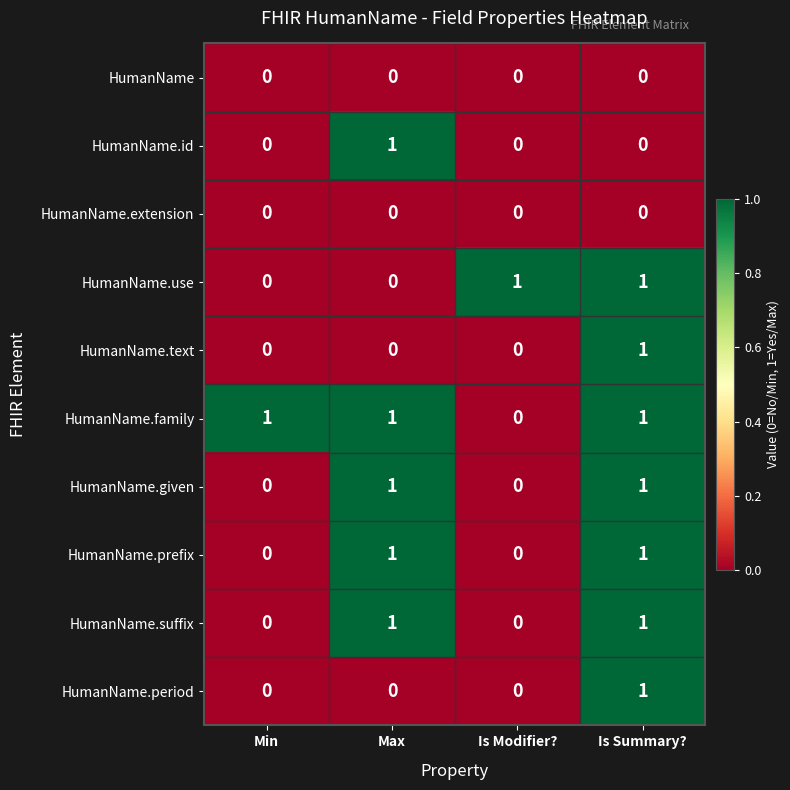

Which category has the highest value in the HumanName.id series?

Max